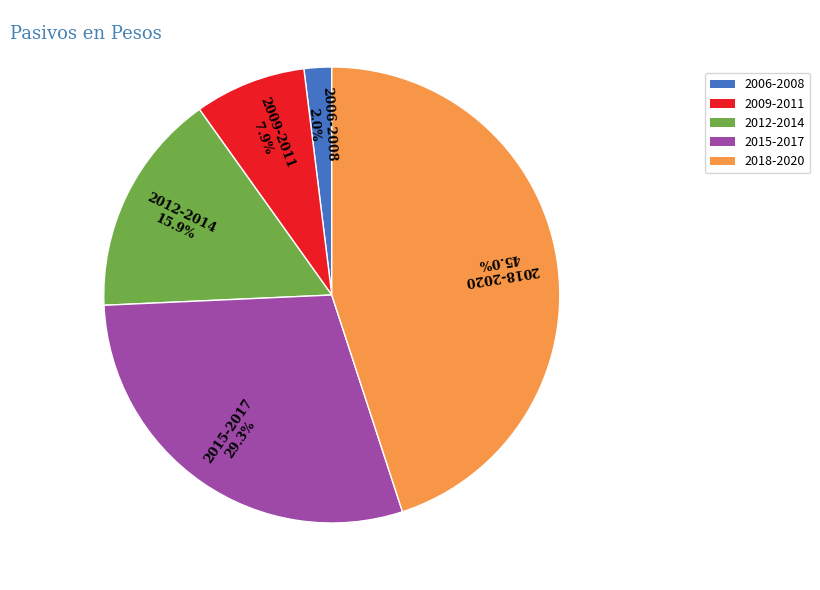

Between 2015-2017 and 2018-2020, which is larger?

2018-2020